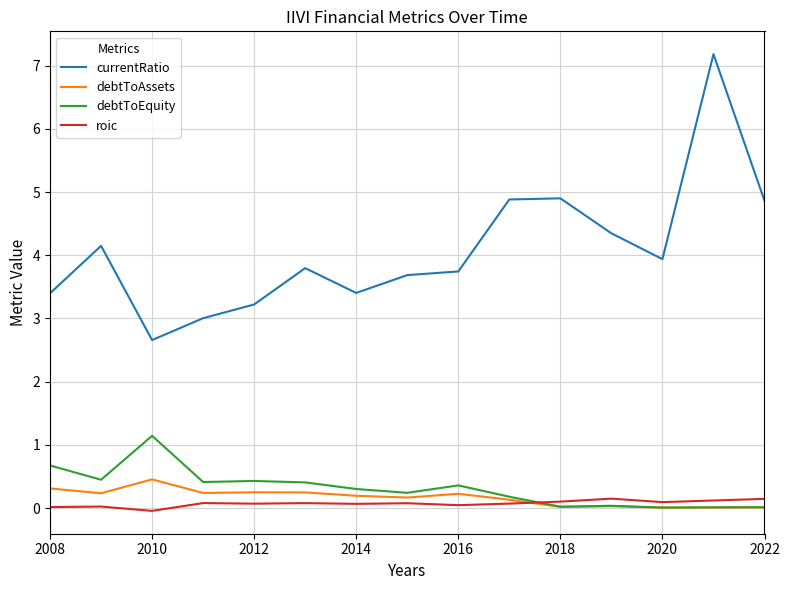

What is the greatest value displayed?

7.2